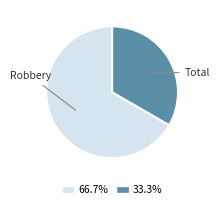

Between Robbery and Total, which is larger?

Robbery